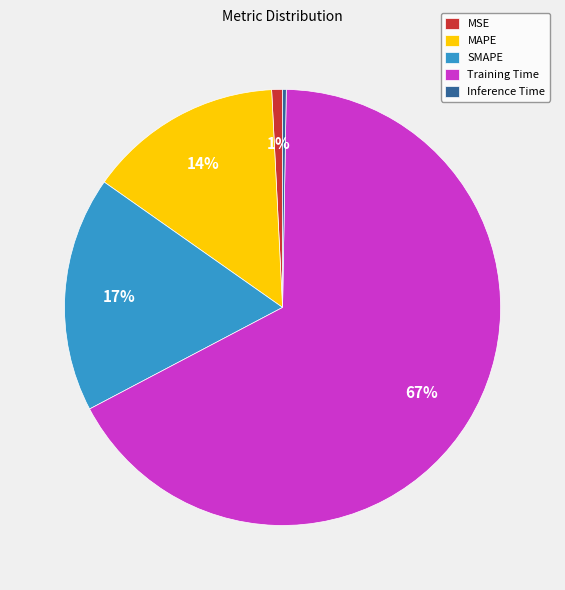

To the nearest percent, what is the combined percentage of MSE and SMAPE?

18%